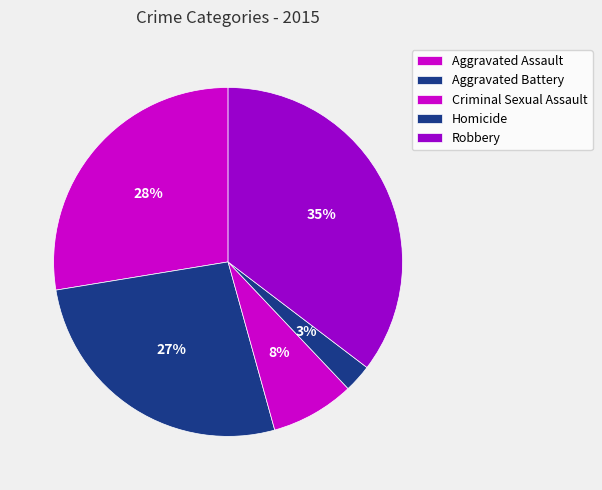

Count the number of slices in the pie.

5